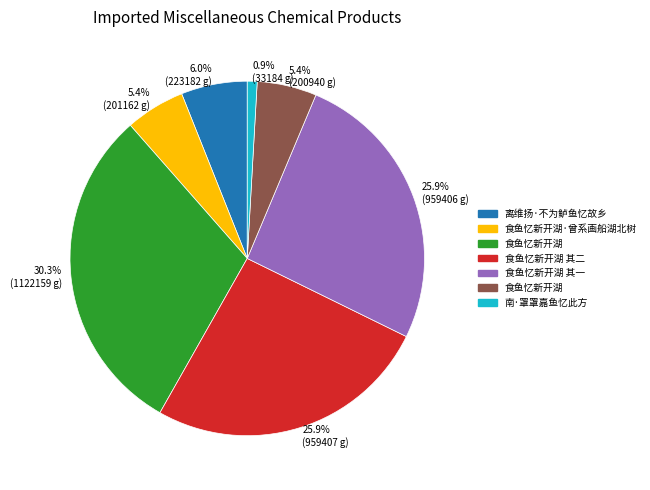

Which has a higher value, 5.4% (200940 g) or 25.9% (959407 g)?

25.9% (959407 g)